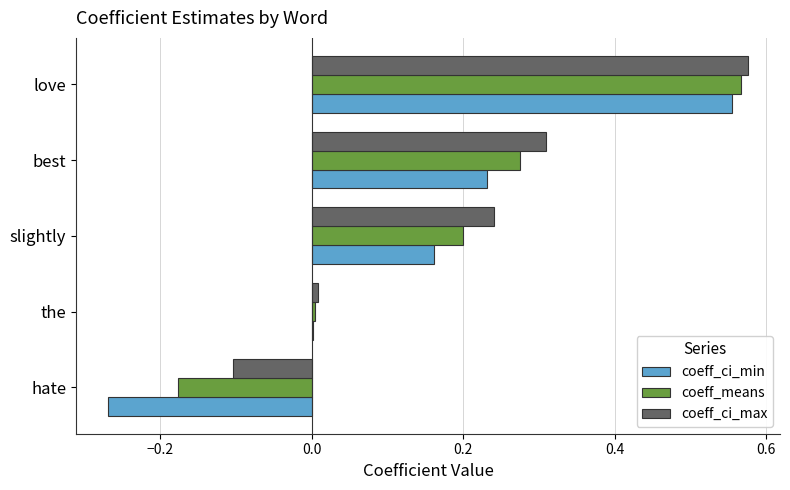

Which category has the highest value in the coeff_ci_min series?

love